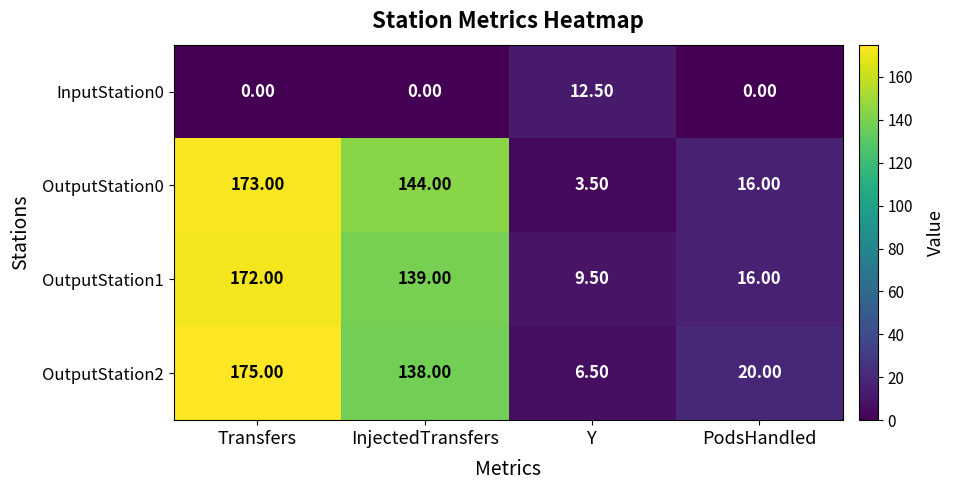

What is the greatest value displayed?

175.0